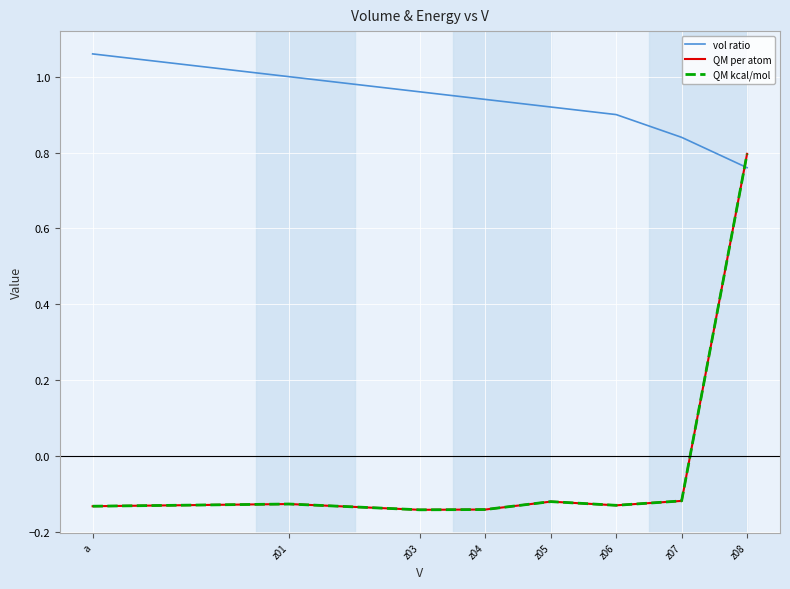

Does the chart display data point markers on the line(s)?

No